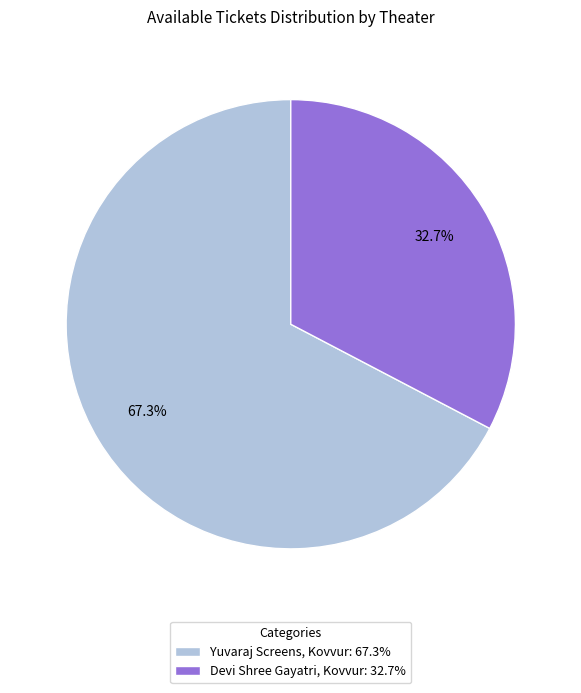

To the nearest percent, what percentage of the pie is Devi Shree Gayatri, Kovvur?

33%